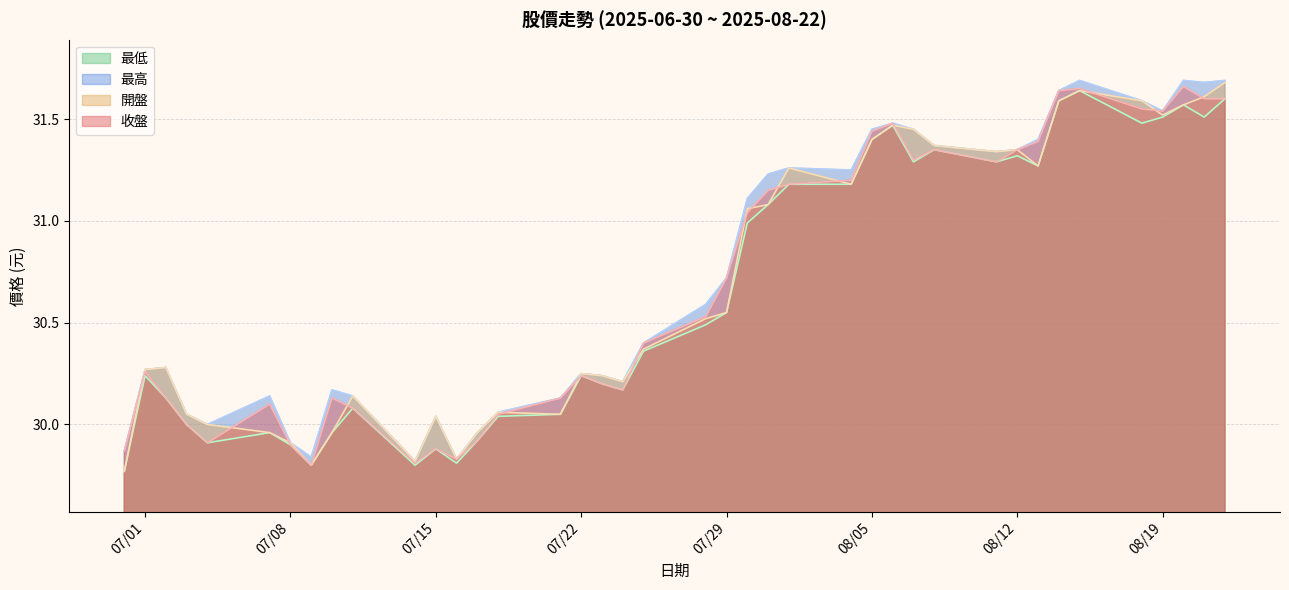

Where does the 收盤 series first go above 30?

07/01